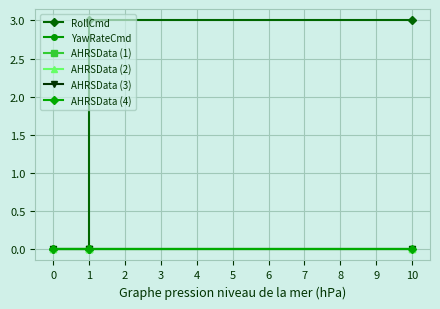

True or false: YawRateCmd and AHRSData (4) cross at least once.

False